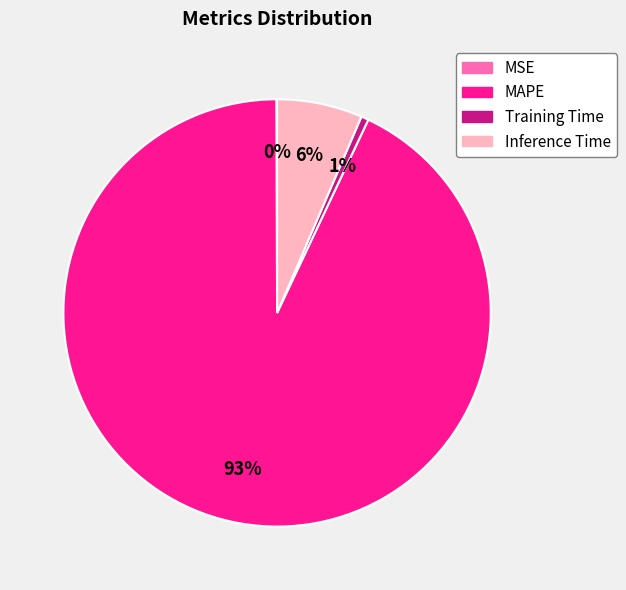

The MAPE slice represents 93% of the pie. True or false?

True